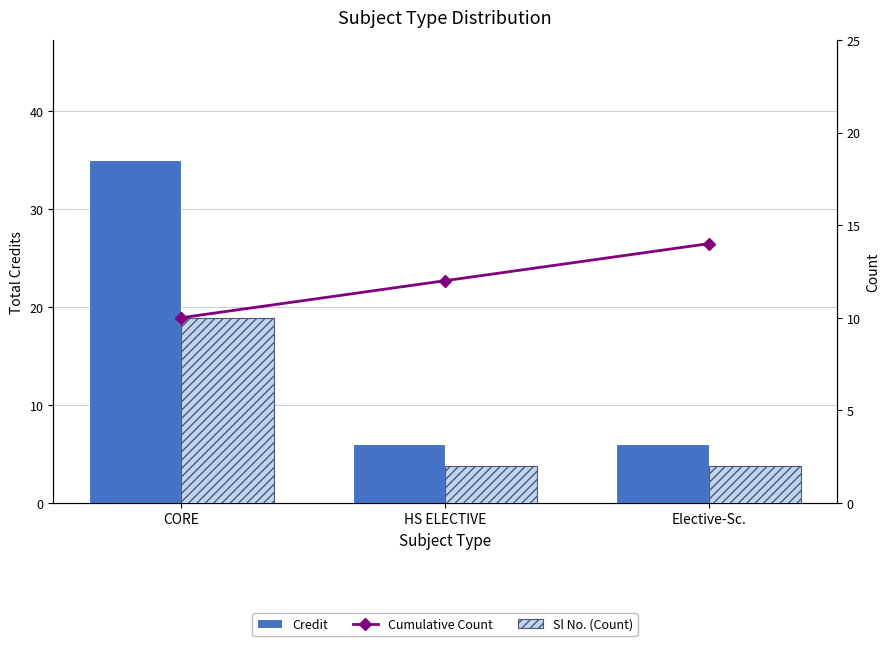

At which category is the sum across all series the highest?

CORE